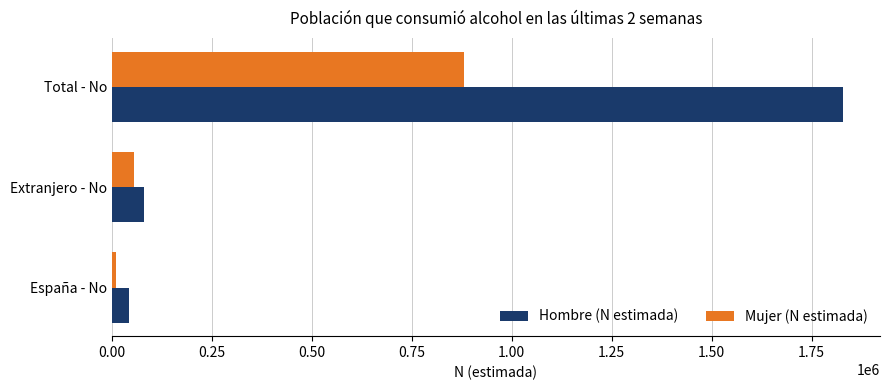

Which series has the widest spread of values?

Hombre (N estimada)